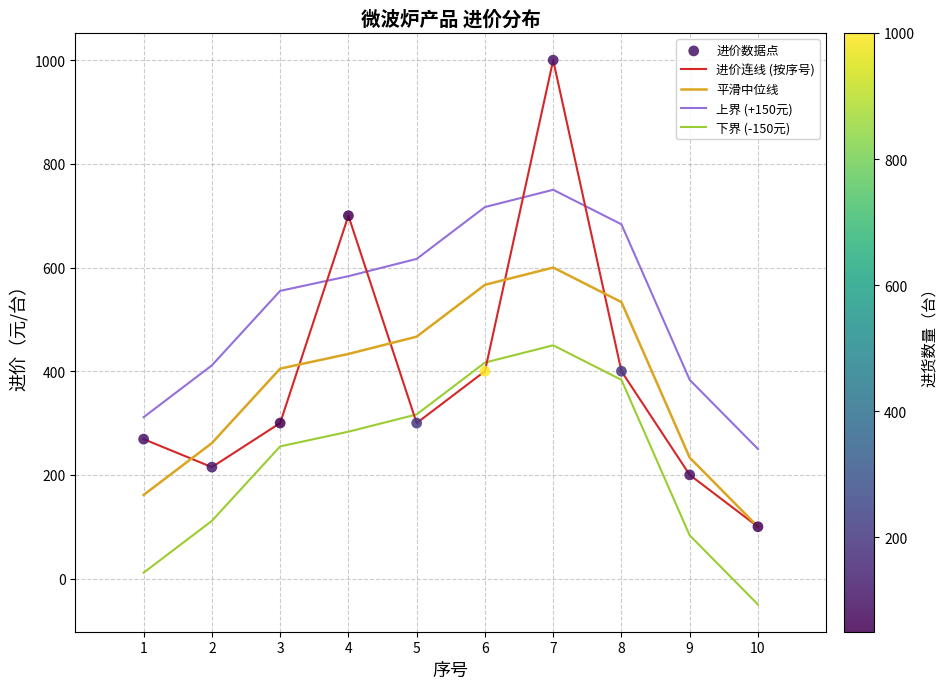

Which series has the largest range (max minus min)?

进价连线 (按序号)